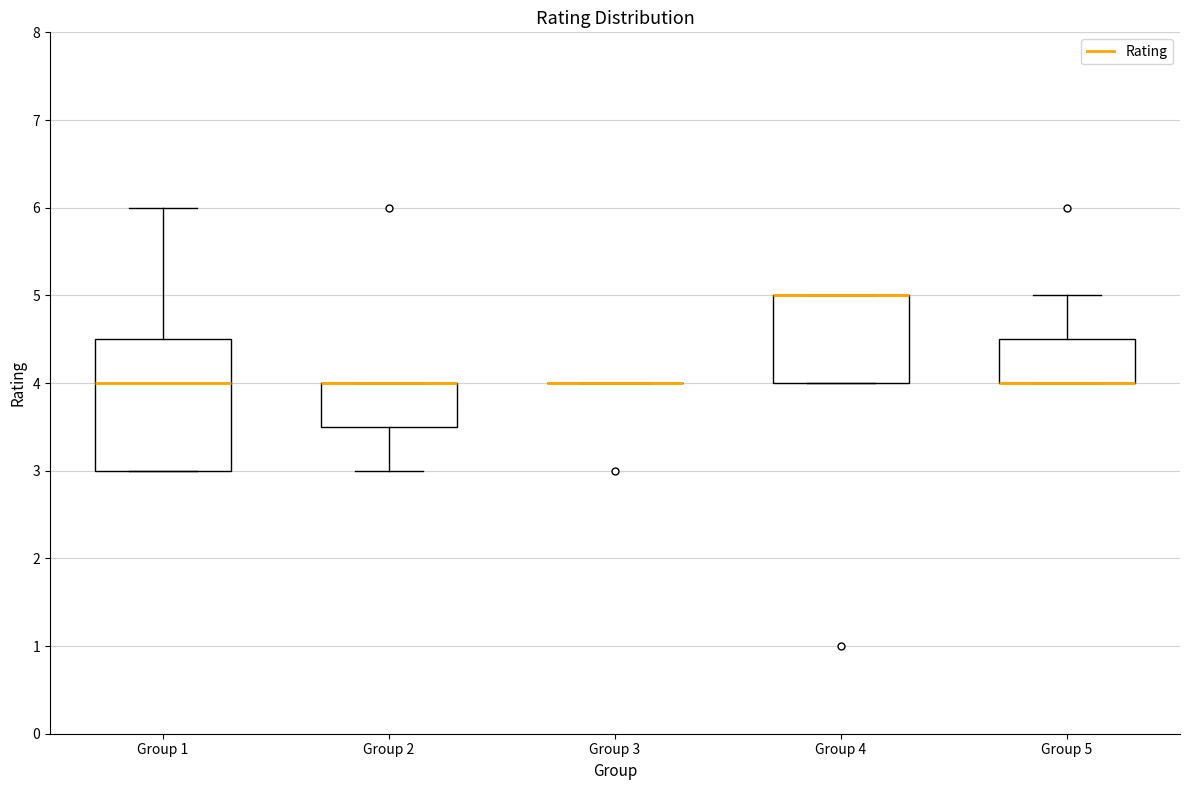

Reading left to right, transcribe this box plot: for each box, give where its median line is, the range the box spans, and where its two whiskers end, as read against the y-axis. The values are not printed on the chart, so give them approximately, as read against the axis.

Group 1: median 4.0, box 3.0 to 4.5, whiskers 3.0 to 6.0
Group 2: median 4.0 (drawn on the box's upper edge), box 3.5 to 4.0, whiskers 3.0 to 4.0
Group 3: box collapsed to a line at 4.0, whiskers 4.0 to 4.0
Group 4: median 5.0 (drawn on the box's upper edge), box 4.0 to 5.0, whiskers 4.0 to 5.0
Group 5: median 4.0 (drawn on the box's lower edge), box 4.0 to 4.5, whiskers 4.0 to 5.0